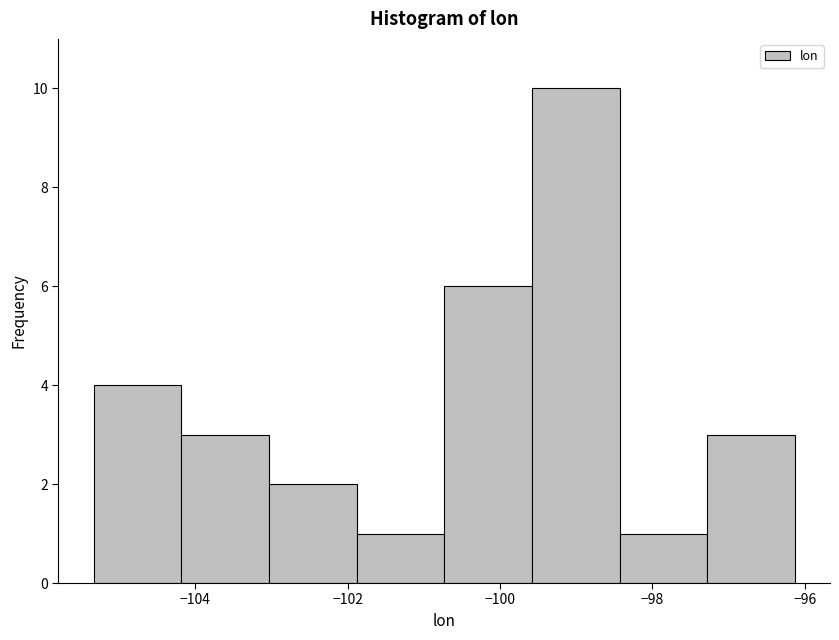

Which range on the x-axis has the tallest bar?

-99.6 to -98.4